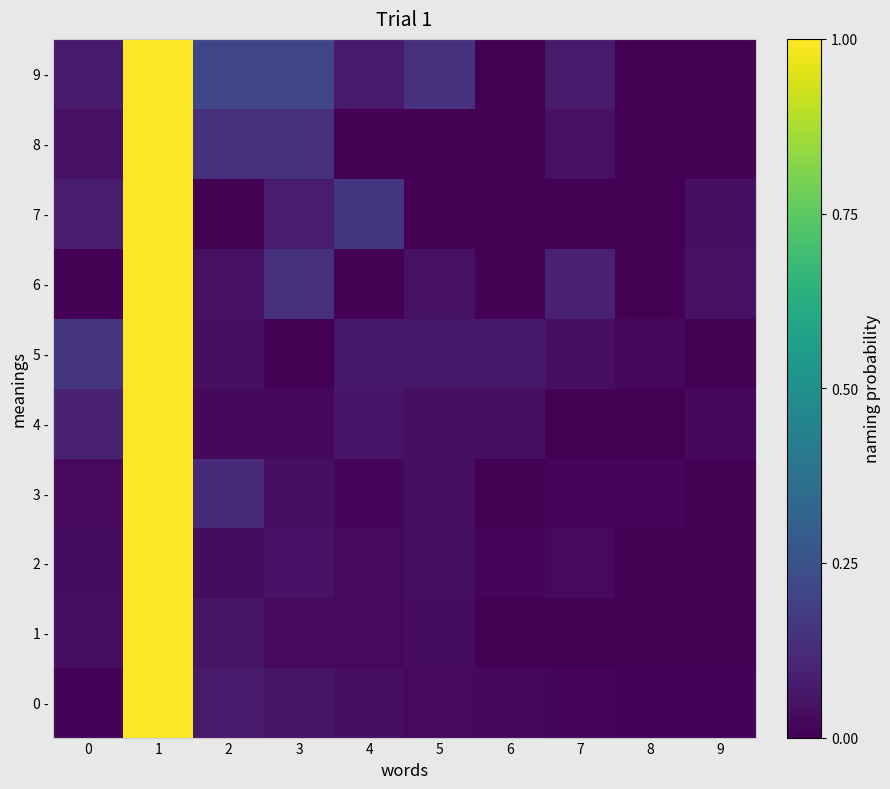

Reading left to right, transcribe all the data shown in this chart.

0 -: 0=0.0	1=1.0	2=0.1	3=0.1	4=0.0	5=0.0	6=0.0	7=0.0	8=0.0	9=0.0
1 -: 0=0.0	1=1.0	2=0.1	3=0.0	4=0.0	5=0.0	6=0.0	7=0.0	8=0.0	9=0.0
2 -: 0=0.0	1=1.0	2=0.0	3=0.0	4=0.0	5=0.0	6=0.0	7=0.0	8=0.0	9=0.0
3 -: 0=0.0	1=1.0	2=0.1	3=0.0	4=0.0	5=0.0	6=0.0	7=0.0	8=0.0	9=0.0
4 -: 0=0.1	1=1.0	2=0.0	3=0.0	4=0.1	5=0.0	6=0.0	7=0.0	8=0.0	9=0.0
5 -: 0=0.1	1=1.0	2=0.0	3=0.0	4=0.1	5=0.1	6=0.1	7=0.0	8=0.0	9=0.0
6 -: 0=0.0	1=1.0	2=0.0	3=0.1	4=0.0	5=0.0	6=0.0	7=0.1	8=0.0	9=0.0
7 -: 0=0.1	1=1.0	2=0.0	3=0.1	4=0.2	5=0.0	6=0.0	7=0.0	8=0.0	9=0.0
8 -: 0=0.0	1=1.0	2=0.1	3=0.1	4=0.0	5=0.0	6=0.0	7=0.0	8=0.0	9=0.0
9 -: 0=0.1	1=1.0	2=0.2	3=0.2	4=0.1	5=0.1	6=0.0	7=0.1	8=0.0	9=0.0